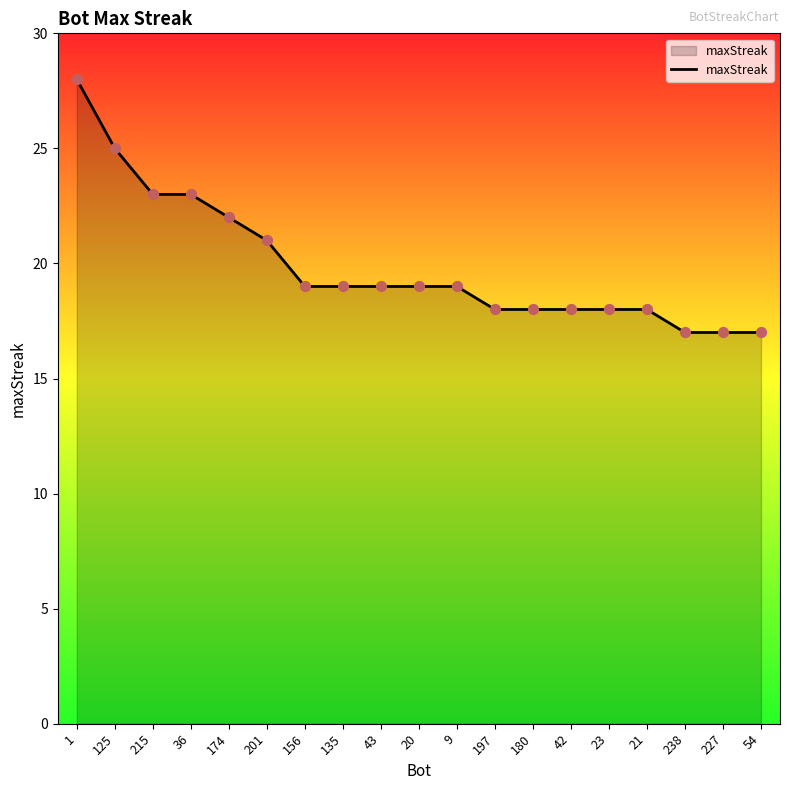

What is the ratio of the value at 23 to the value at 43?

0.9